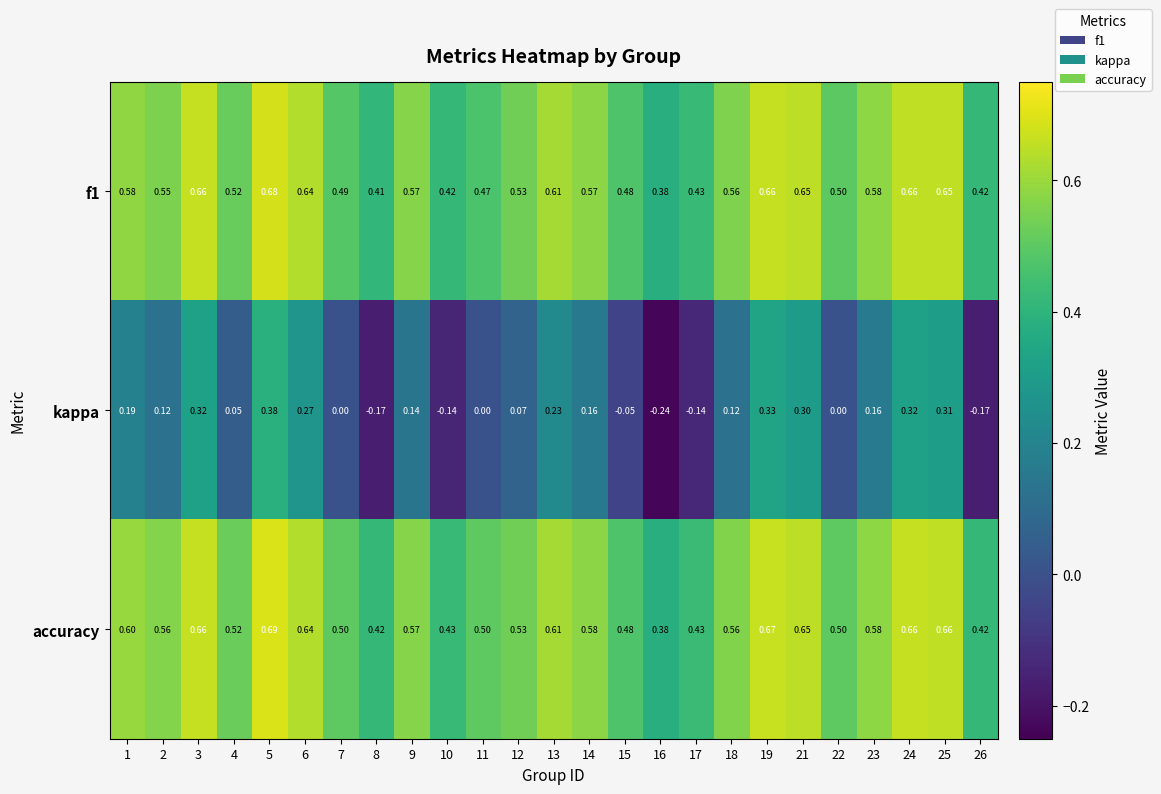

Between 10 and 26, which series saw the biggest shift?

kappa